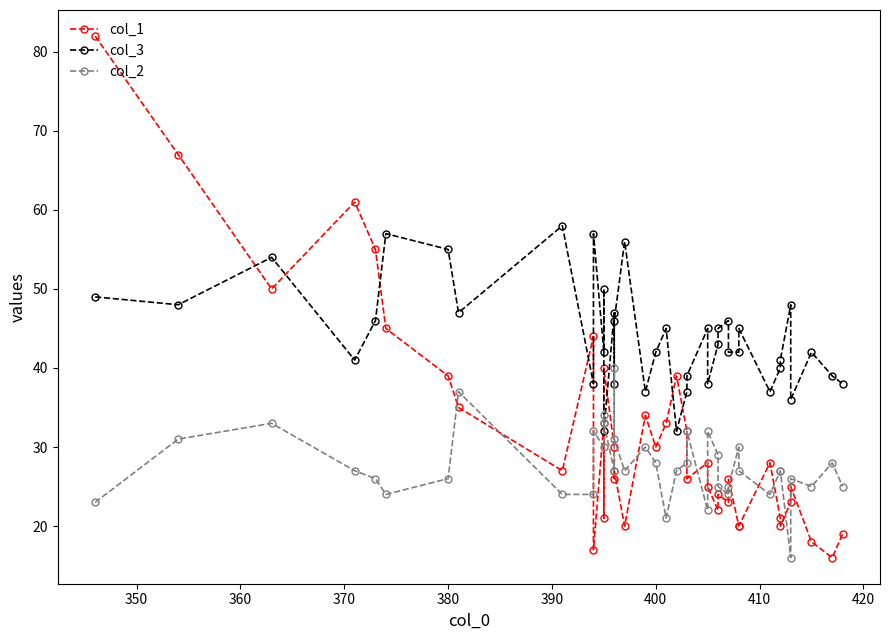

How many values in the col_1 series are below 27?

19